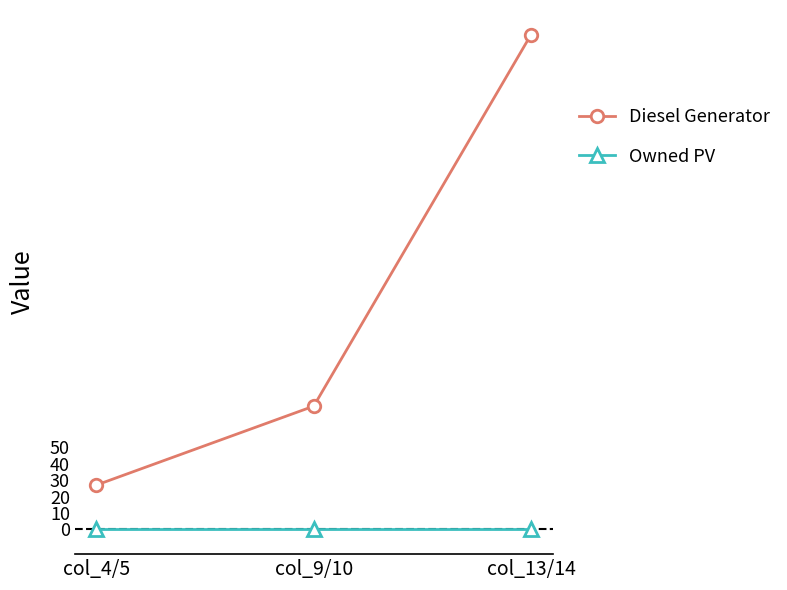

Which series has the widest spread of values?

Diesel Generator